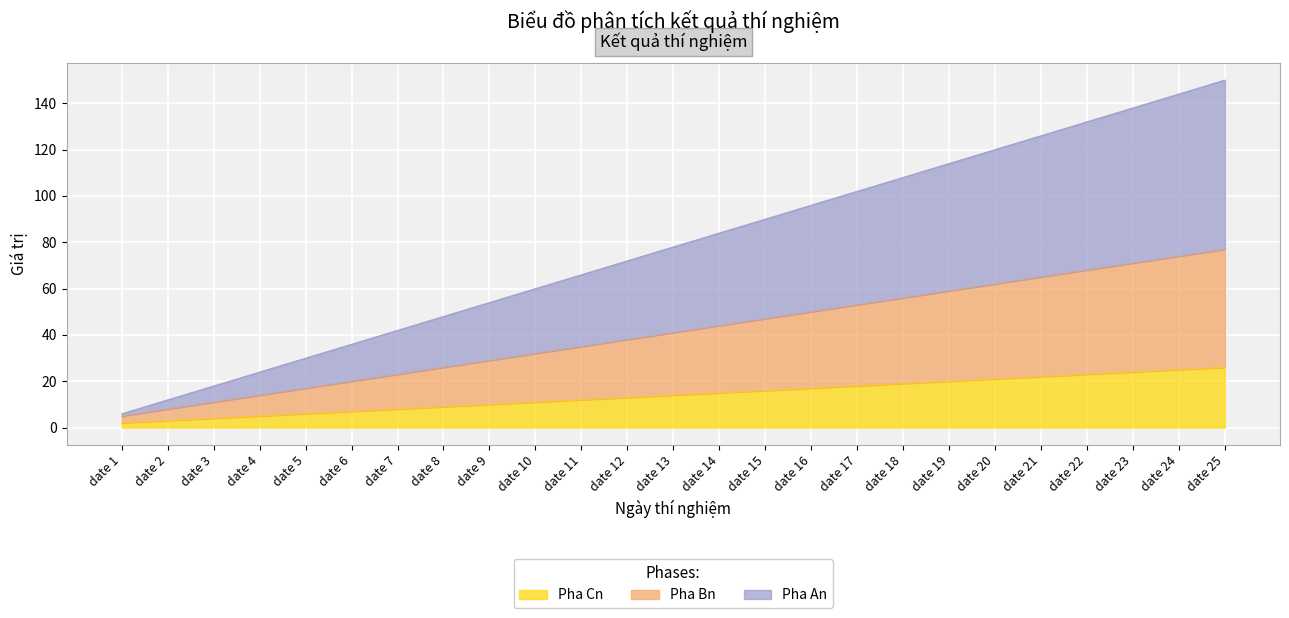

What is the difference between the highest and lowest values at date 1?

4